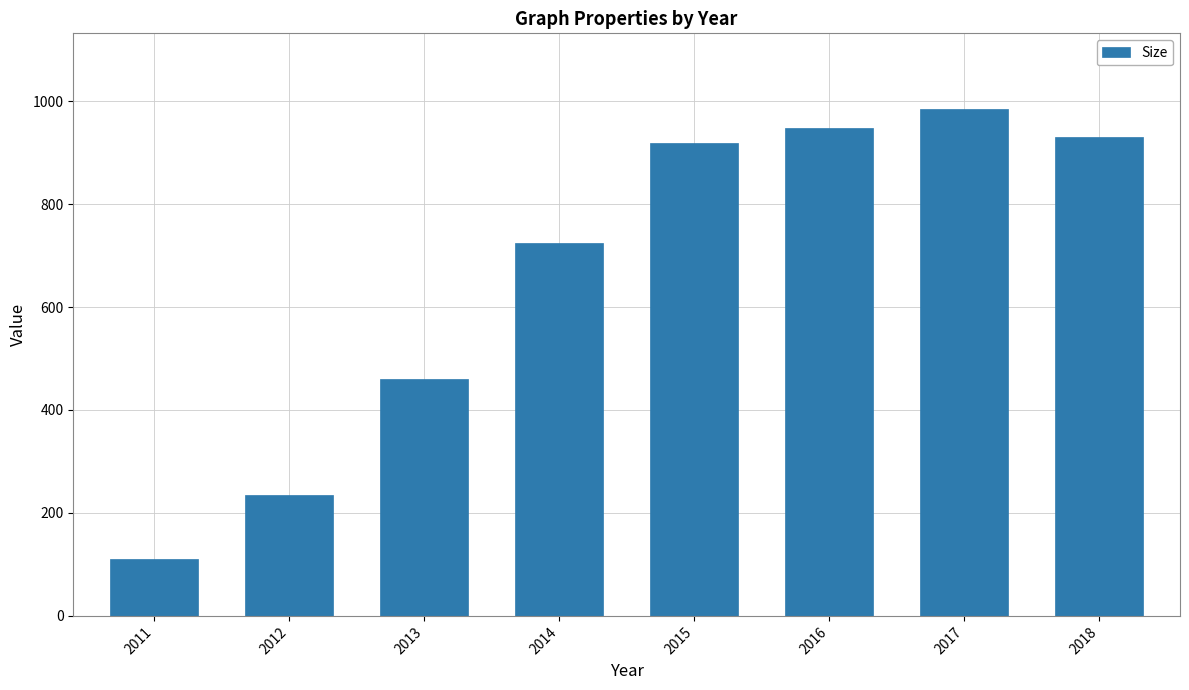

How many categories are shown in the chart?

8